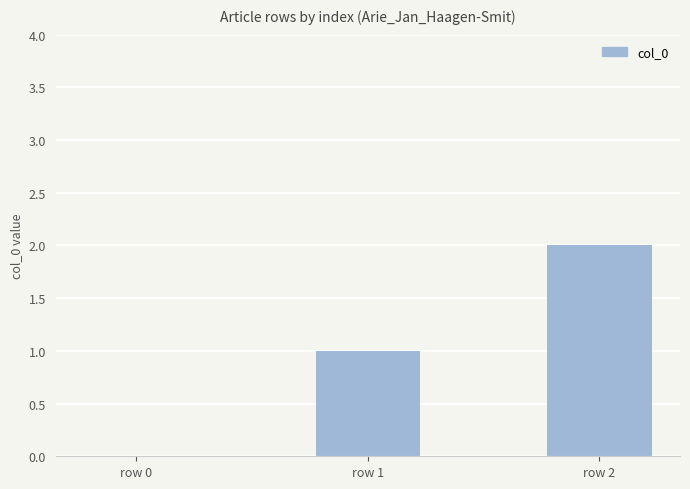

Are the bars horizontal?

No